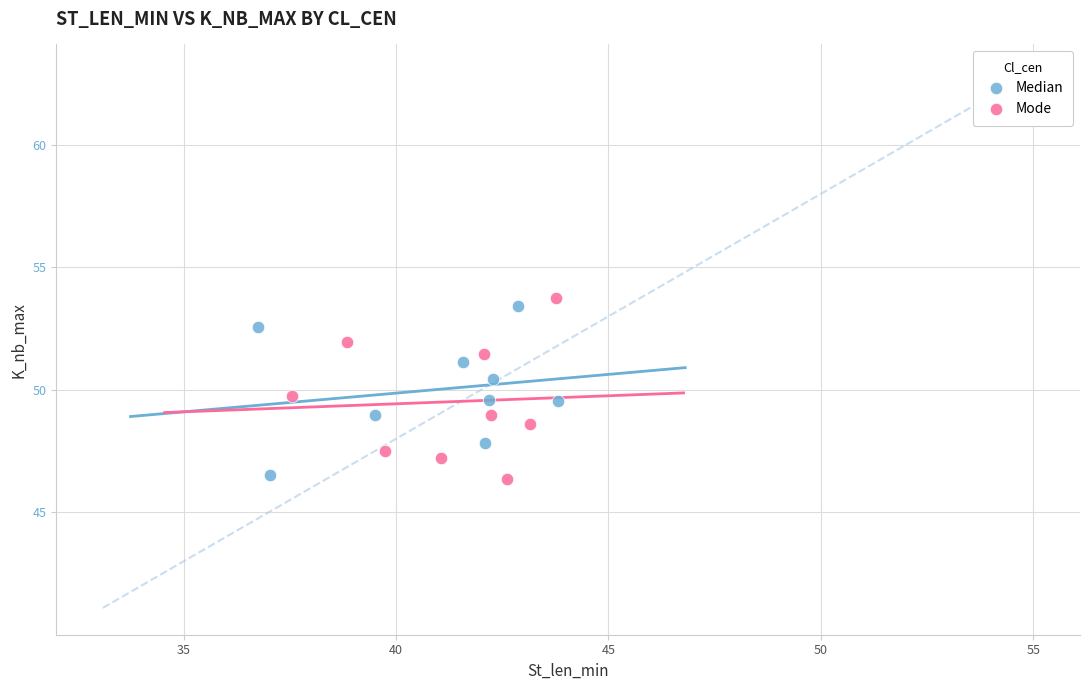

What are all the series names shown in the legend?

Median, Mode